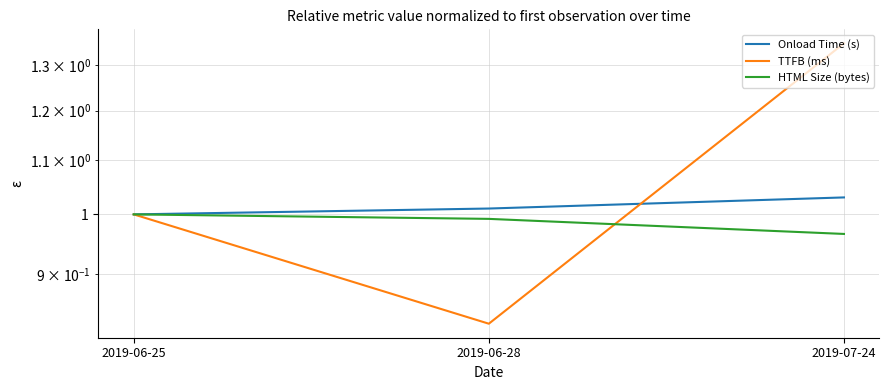

What is the difference between the highest and lowest values at 2019-06-28?

0.2